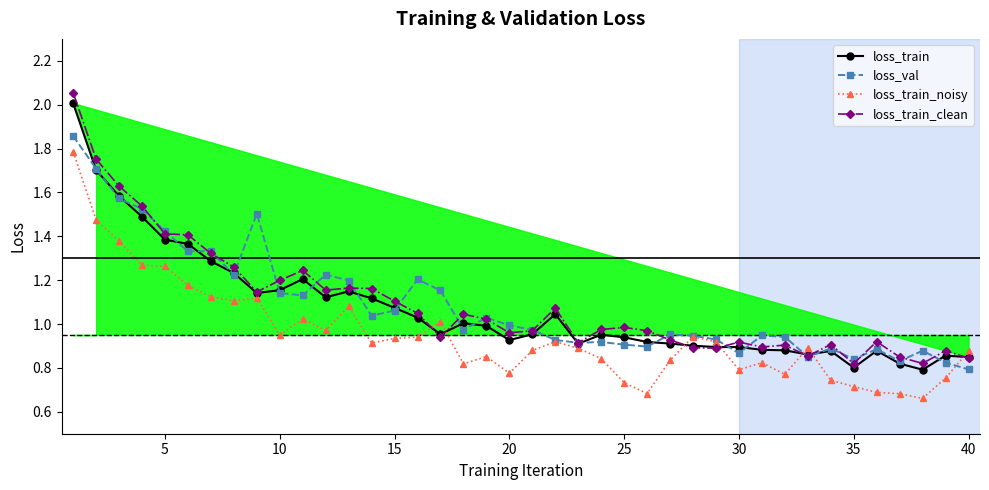

True or false: loss_train_clean and loss_train_noisy cross at least once.

True